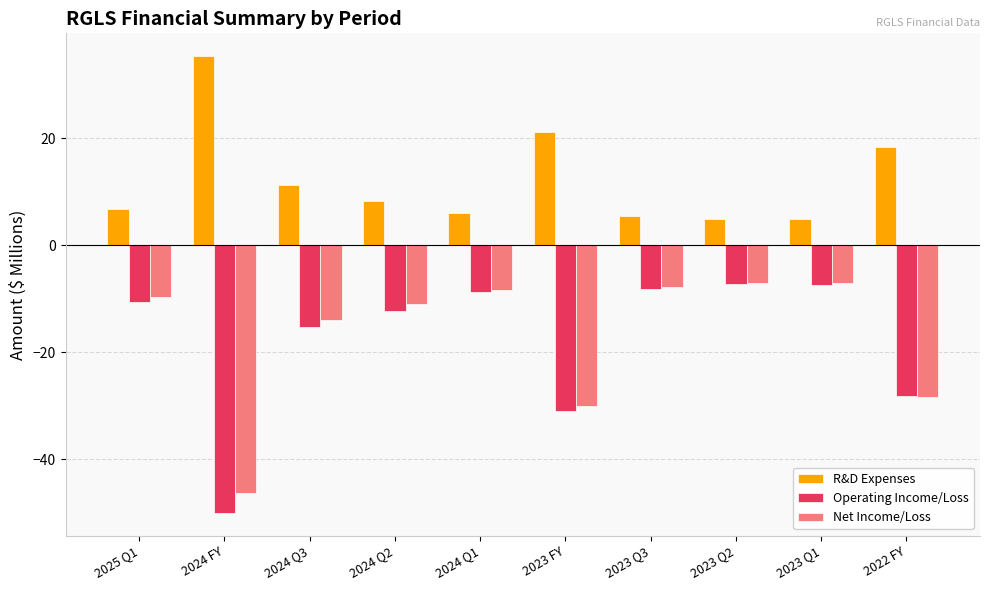

How many categories are shown in the chart?

10